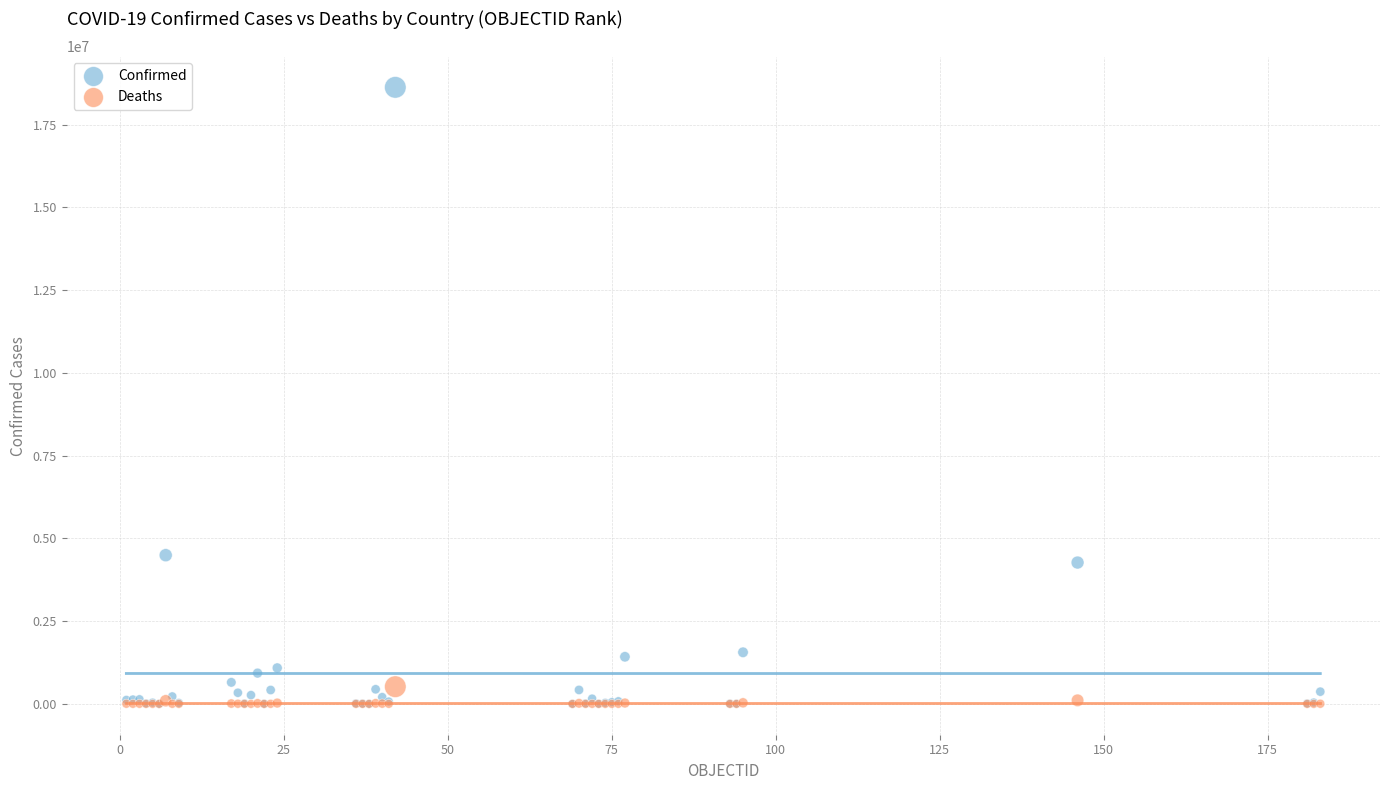

In the Confirmed series, what Y value is closest to 9311282?

4491551